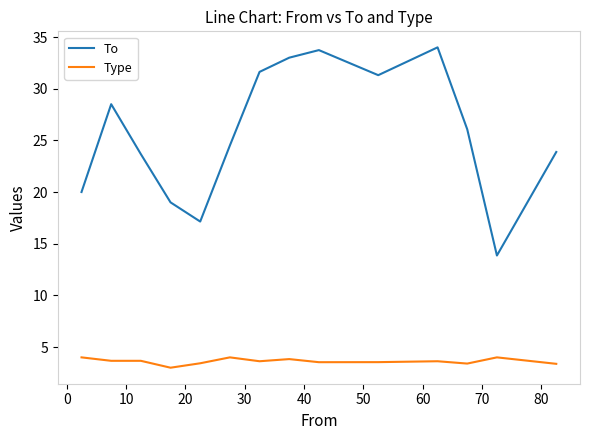

True or false: Type and To cross at least once.

False